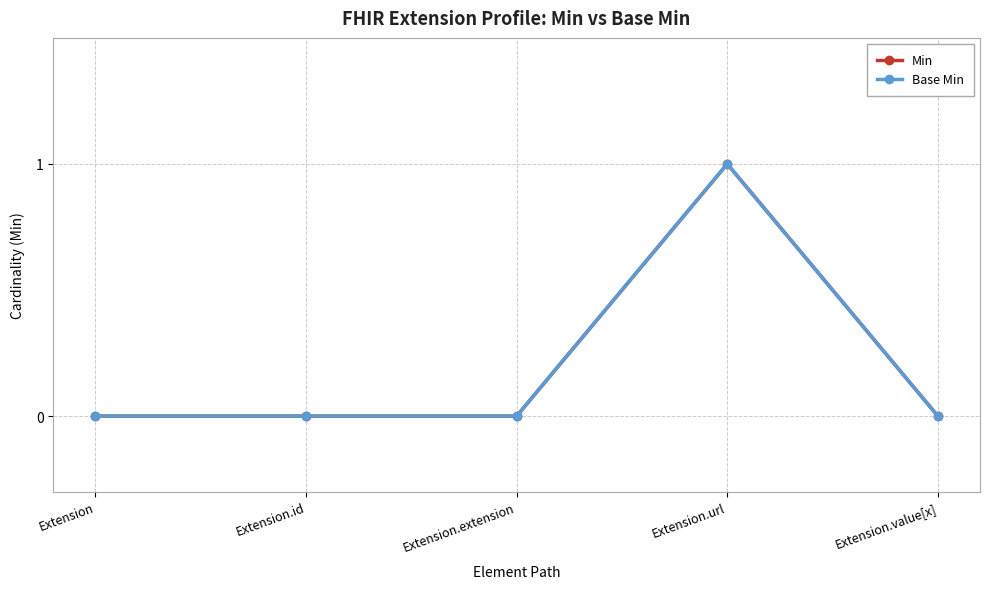

At how many categories does at least one series exceed 0?

1